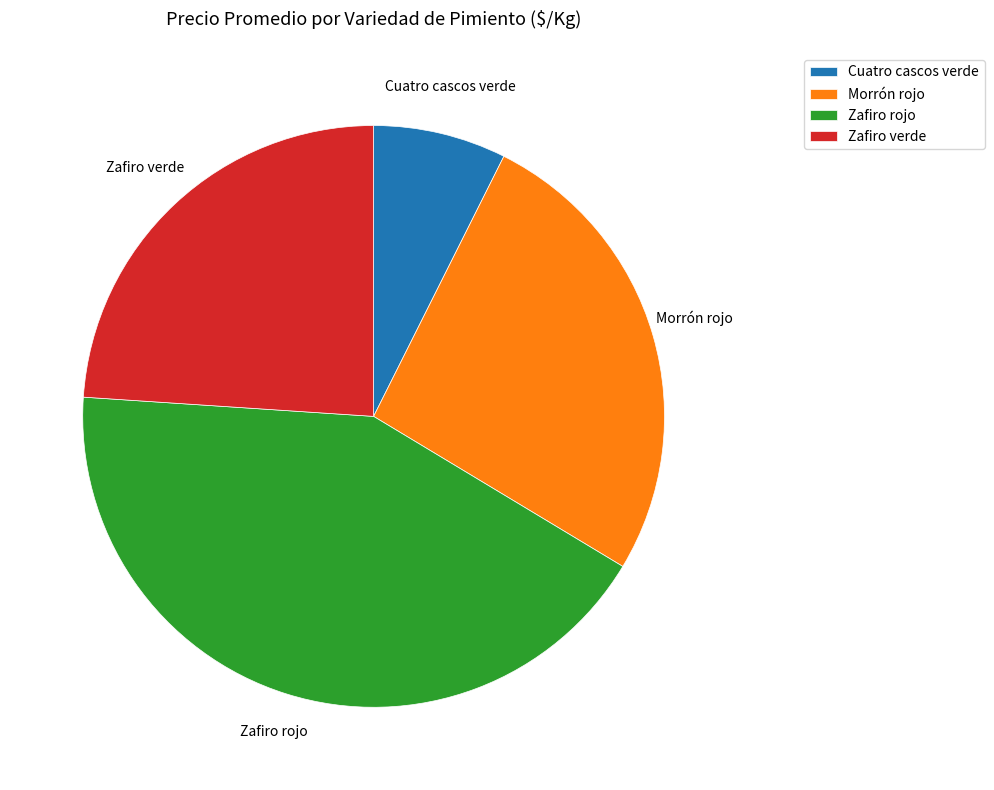

True or false: Cuatro cascos verde accounts for 17% of the total.

False